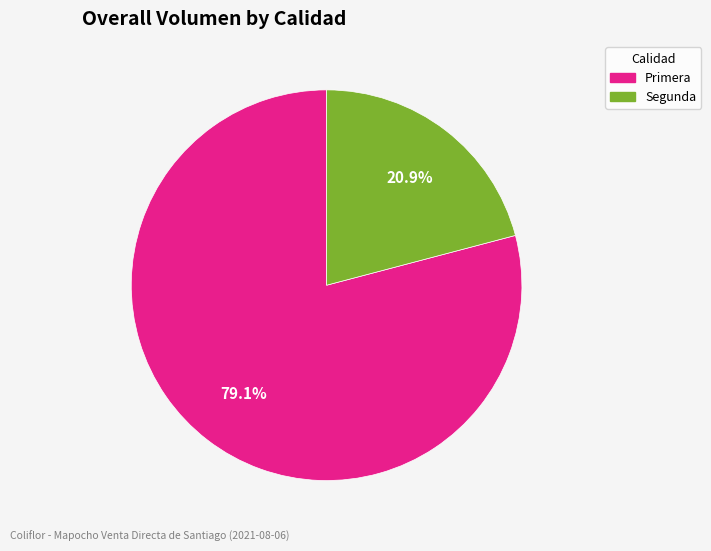

To the nearest percent, what portion does Primera represent?

79%